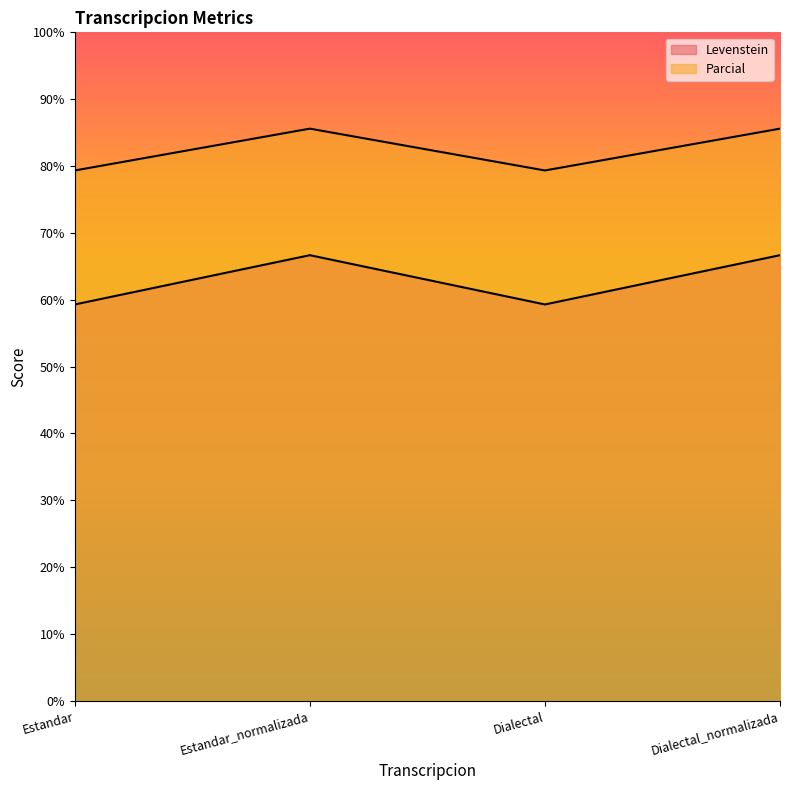

What is the label of the 1st point from the left?

Estandar